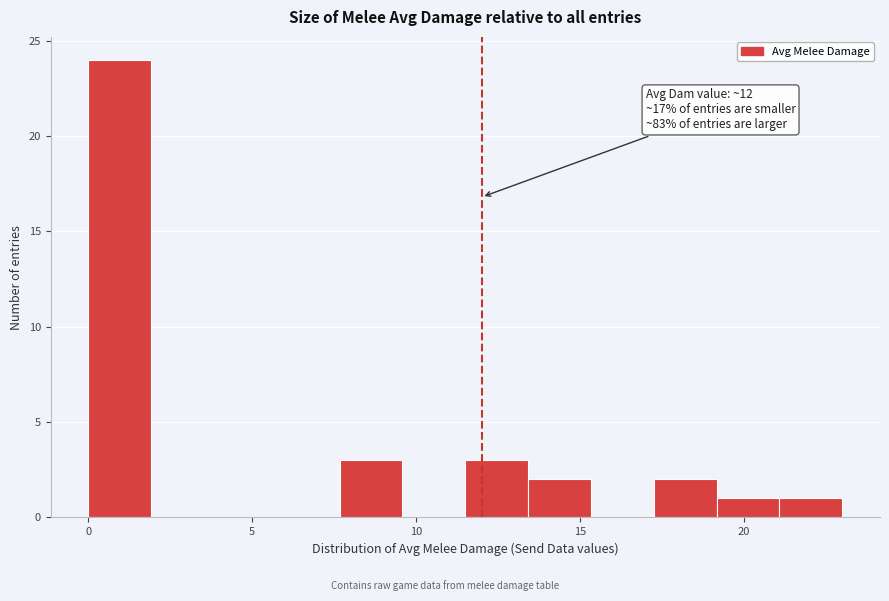

Read against the x-axis, roughly where is the centre of the tallest bar?

1.0